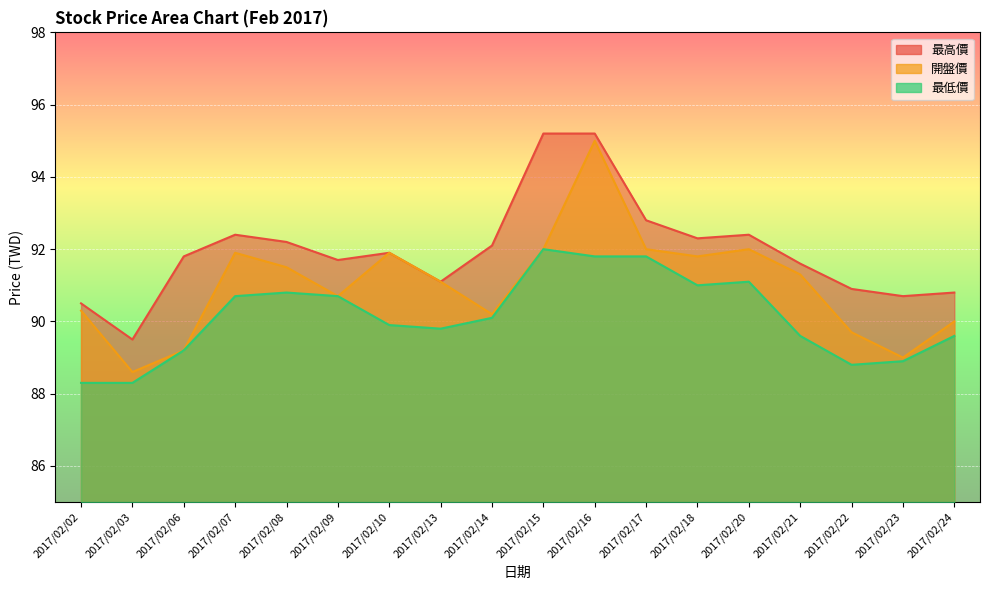

Reading right to left, transcribe all the data shown in this chart.

最高價: 2017/02/24=90.8	2017/02/23=90.7	2017/02/22=90.9	2017/02/21=91.6	2017/02/20=92.4	2017/02/18=92.3	2017/02/17=92.8	2017/02/16=95.2	2017/02/15=95.2	2017/02/14=92.1	2017/02/13=91.1	2017/02/10=91.9	2017/02/09=91.7	2017/02/08=92.2	2017/02/07=92.4	2017/02/06=91.8	2017/02/03=89.5	2017/02/02=90.5
開盤價: 2017/02/24=90.0	2017/02/23=89.0	2017/02/22=89.7	2017/02/21=91.3	2017/02/20=92.0	2017/02/18=91.8	2017/02/17=92.0	2017/02/16=95.0	2017/02/15=92.0	2017/02/14=90.2	2017/02/13=91.1	2017/02/10=91.9	2017/02/09=90.7	2017/02/08=91.5	2017/02/07=91.9	2017/02/06=89.2	2017/02/03=88.6	2017/02/02=90.3
最低價: 2017/02/24=89.6	2017/02/23=88.9	2017/02/22=88.8	2017/02/21=89.6	2017/02/20=91.1	2017/02/18=91.0	2017/02/17=91.8	2017/02/16=91.8	2017/02/15=92.0	2017/02/14=90.1	2017/02/13=89.8	2017/02/10=89.9	2017/02/09=90.7	2017/02/08=90.8	2017/02/07=90.7	2017/02/06=89.2	2017/02/03=88.3	2017/02/02=88.3